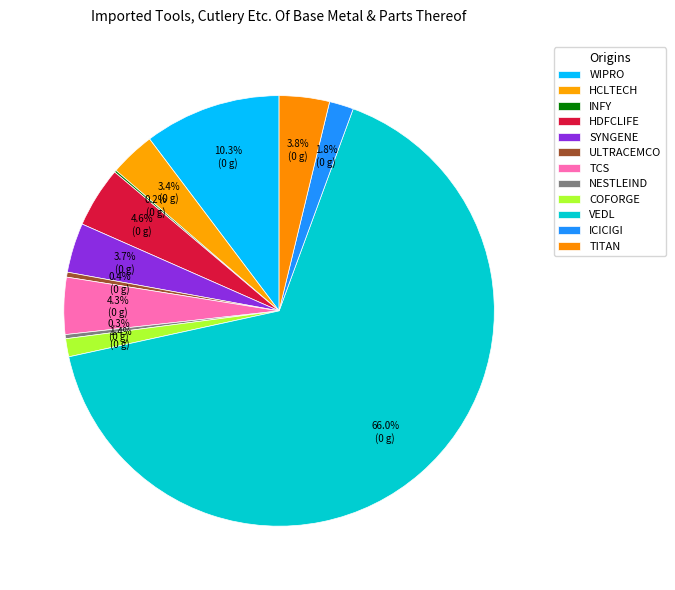

To the nearest percent, what is the combined percentage of ULTRACEMCO and SYNGENE?

4%